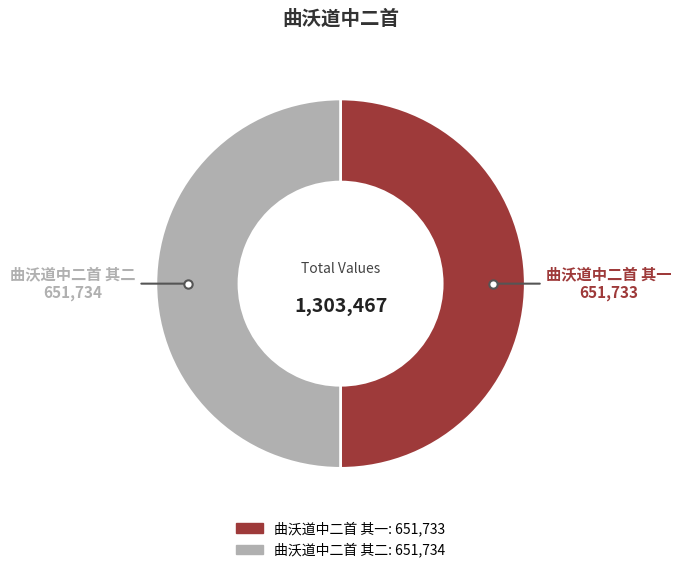

Is it true that 曲沃道中二首 其一 is 50% of the pie?

True